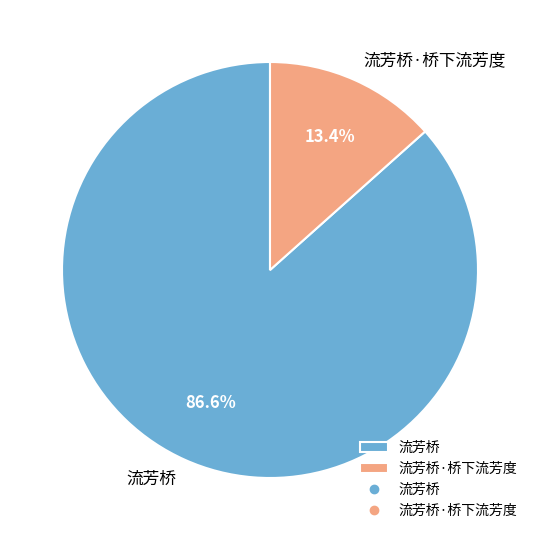

Is it true that 流芳桥 is 72% of the pie?

False